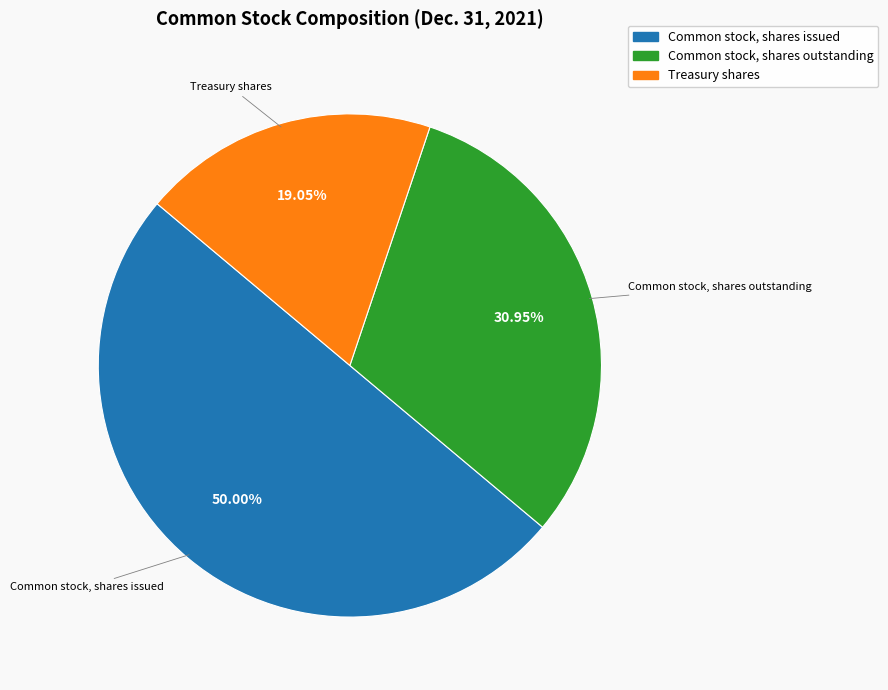

The Common stock, shares outstanding slice represents 25% of the pie. True or false?

False